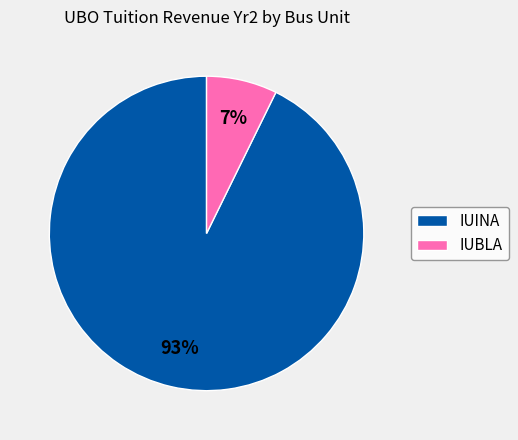

What is the smallest slice in the pie chart?

IUBLA